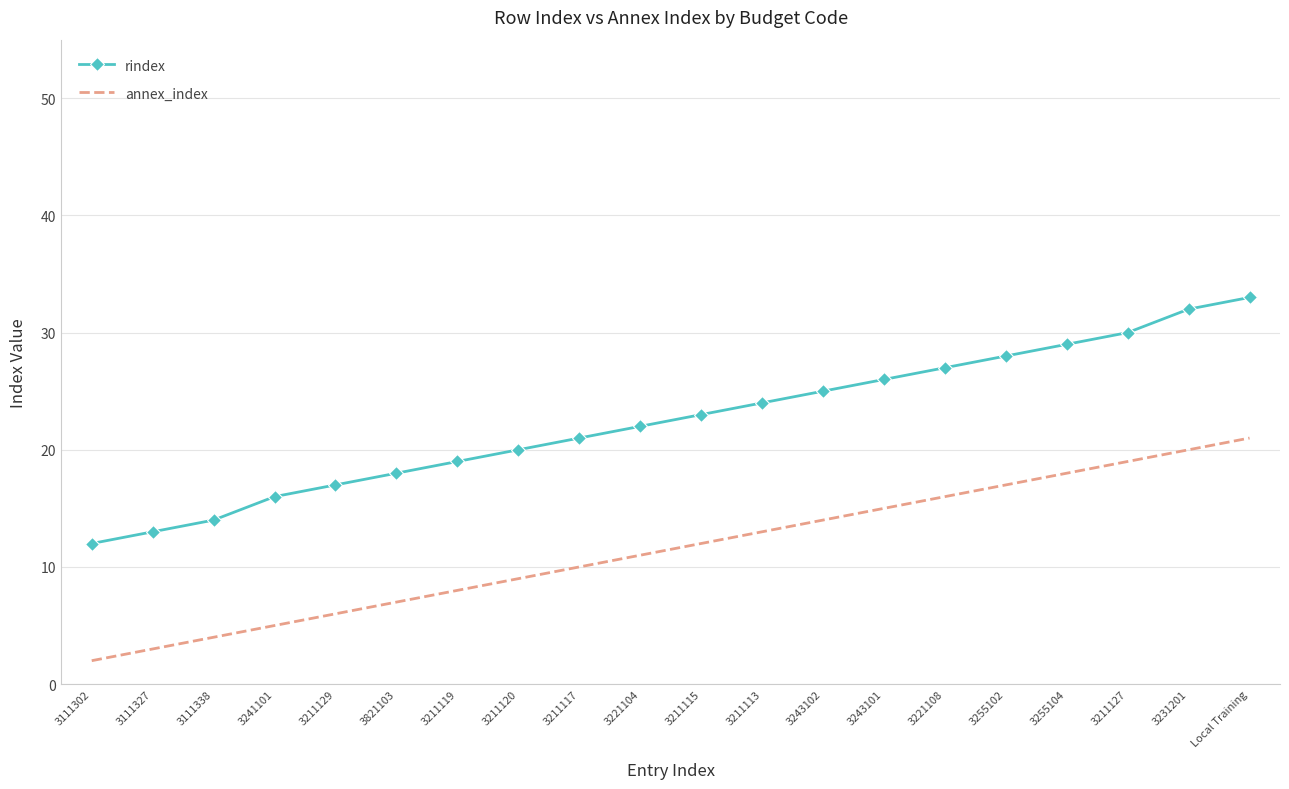

True or false: annex_index has more than 1 points higher than both neighbors.

False